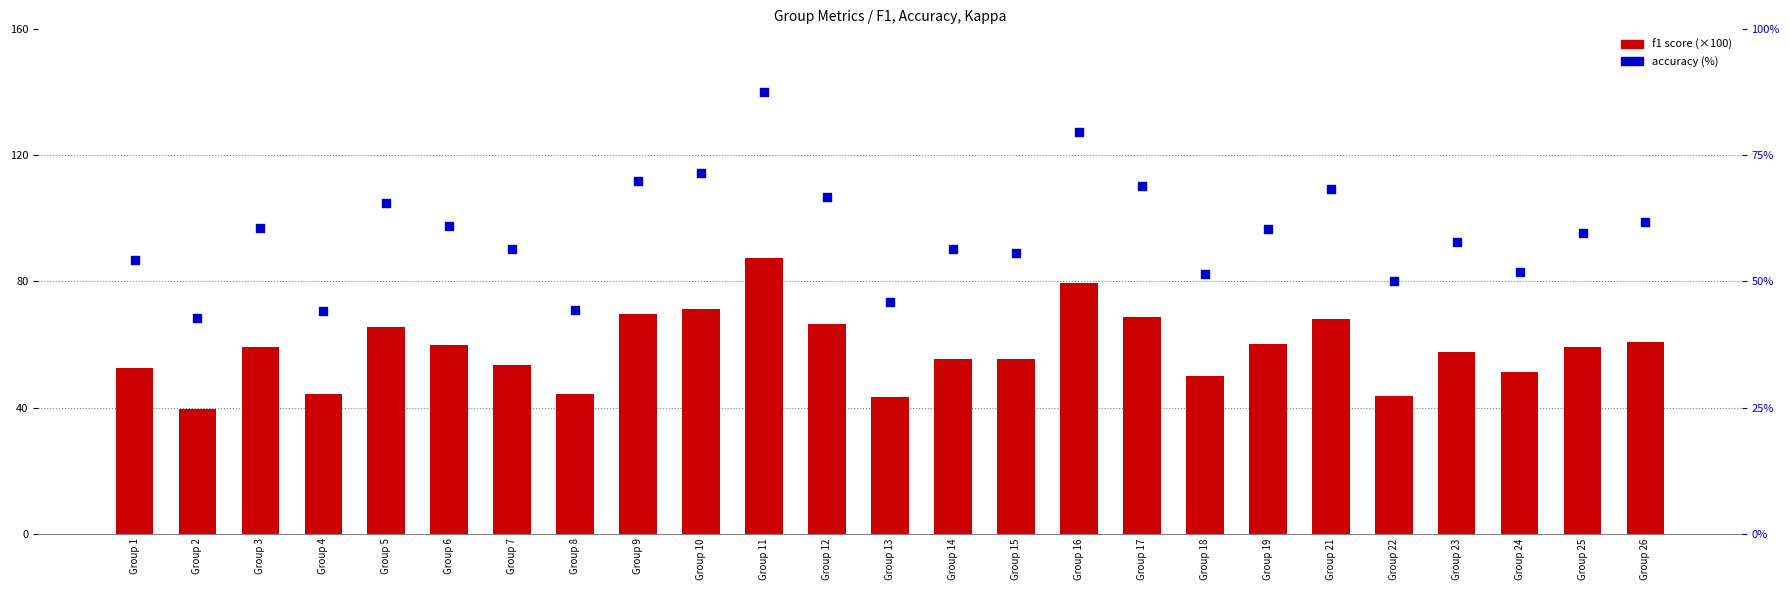

Which series has the widest spread of Y values?

f1 (×100)